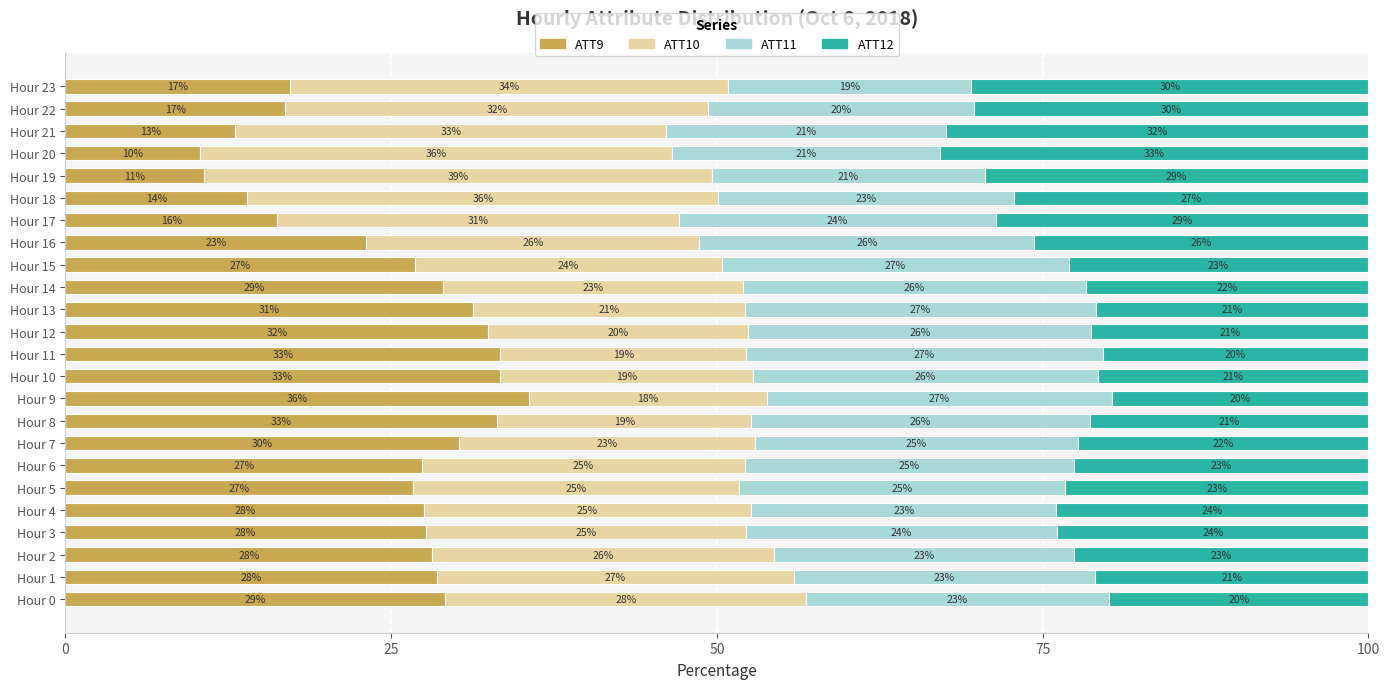

At which label does ATT9 reach its peak?

Hour 9